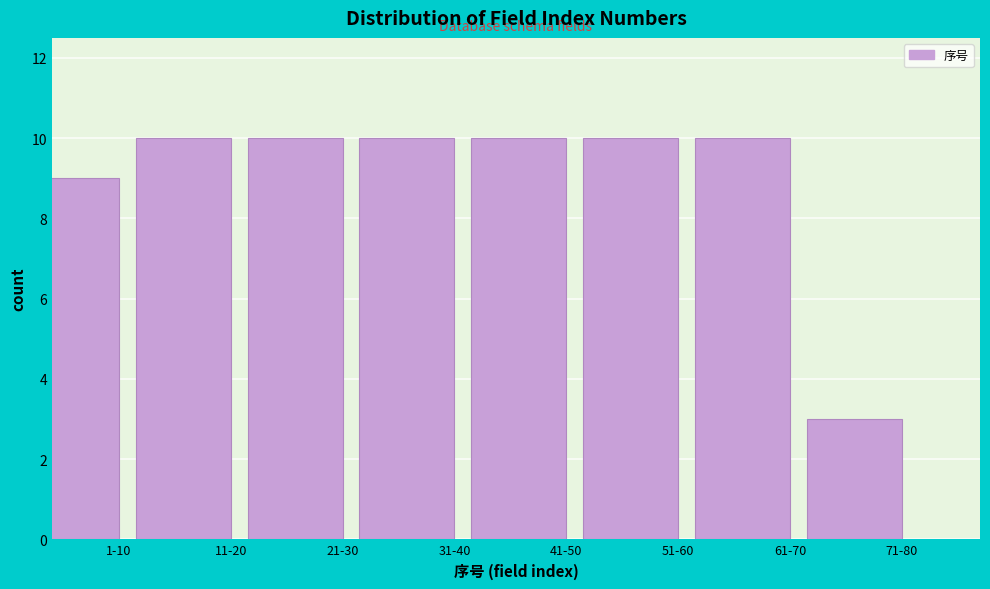

Reading right to left, transcribe all the data shown in this chart.

71-80=3	61-70=10	51-60=10	41-50=10	31-40=10	21-30=10	11-20=10	1-10=9